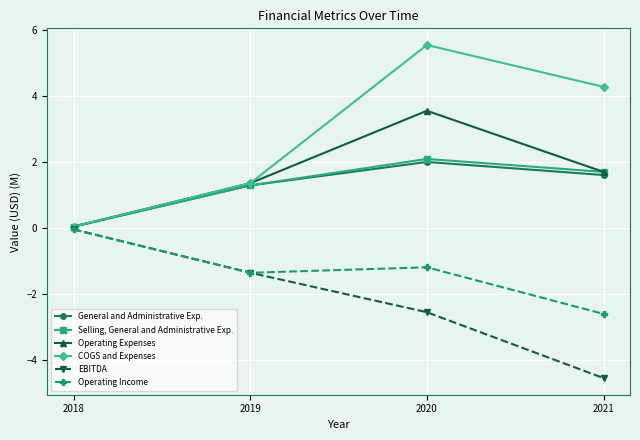

Count the number of data series in this chart.

6